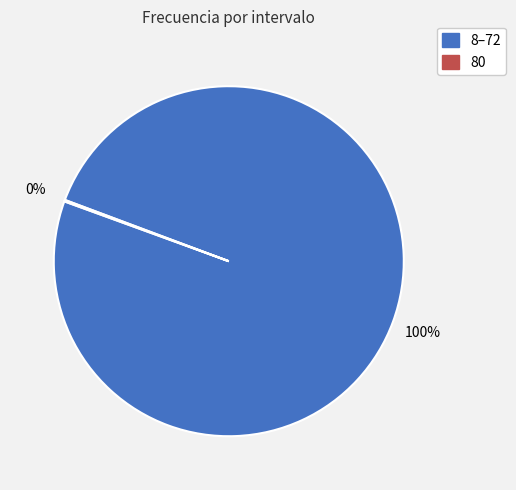

To the nearest percent, what is the average slice percentage?

50%